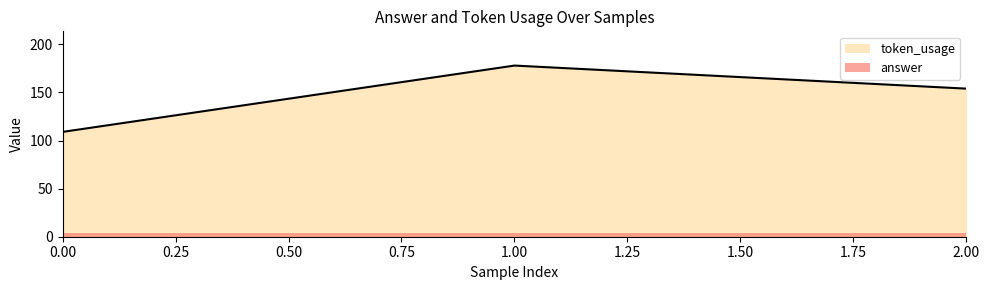

List the labels in order of value, smallest first.

0, 2, 1